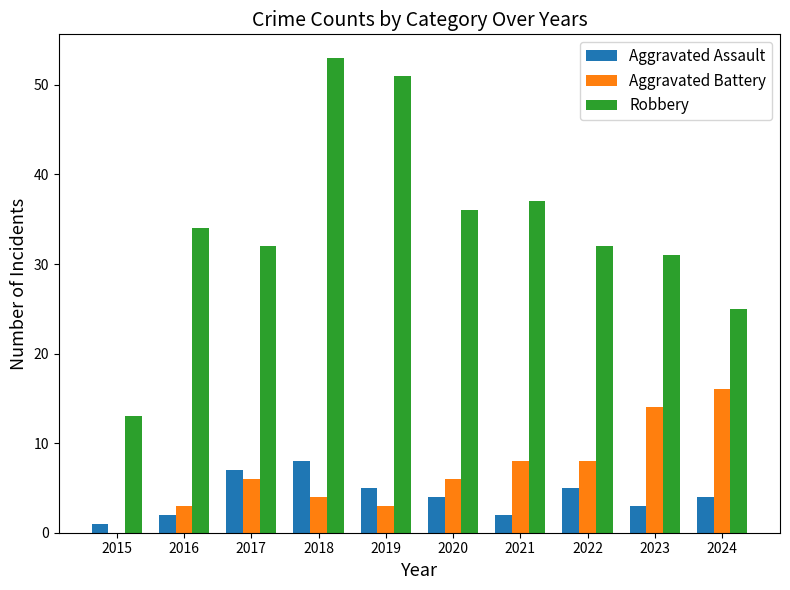

The Robbery series shows 11 at 2022. True or false?

False